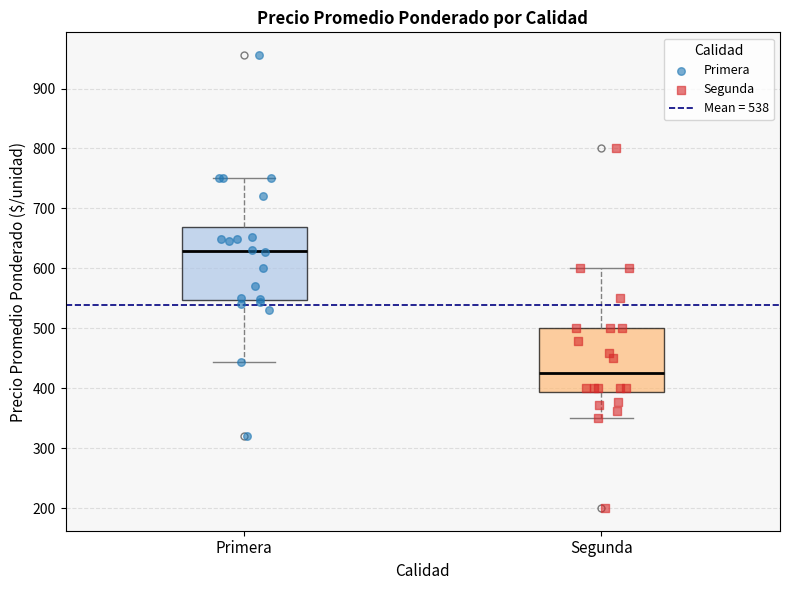

Reading left to right, transcribe this box plot: for each box, give where its median line is, the range the box spans, and where its two whiskers end, as read against the y-axis. The values are not printed on the chart, so give them approximately, as read against the axis.

Primera: median 630, box 550 to 670, whiskers 440 to 750
Segunda: median 430, box 390 to 500, whiskers 350 to 600